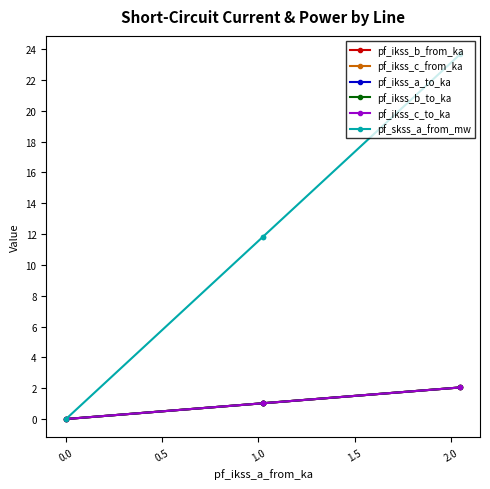

True or false: pf_ikss_b_to_ka and pf_ikss_c_to_ka intersect in this chart.

False